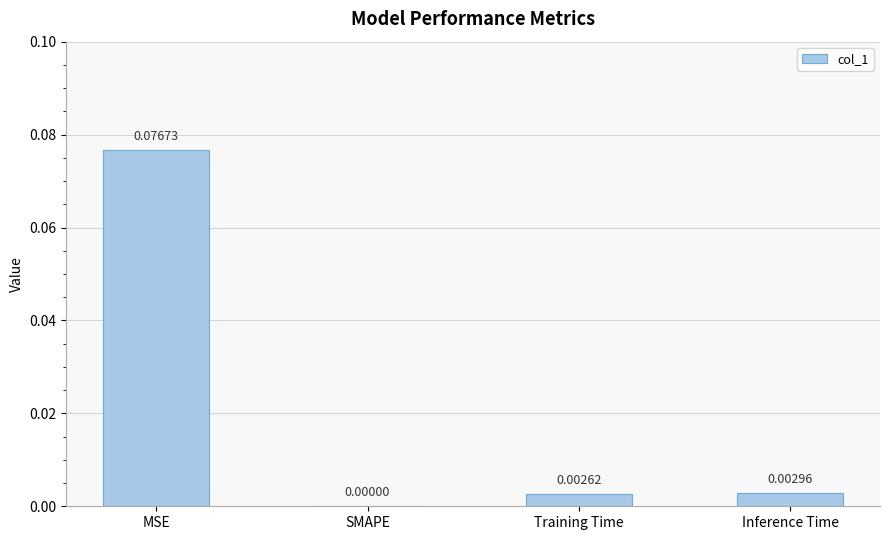

Where is the data nearest to the value 0?

SMAPE